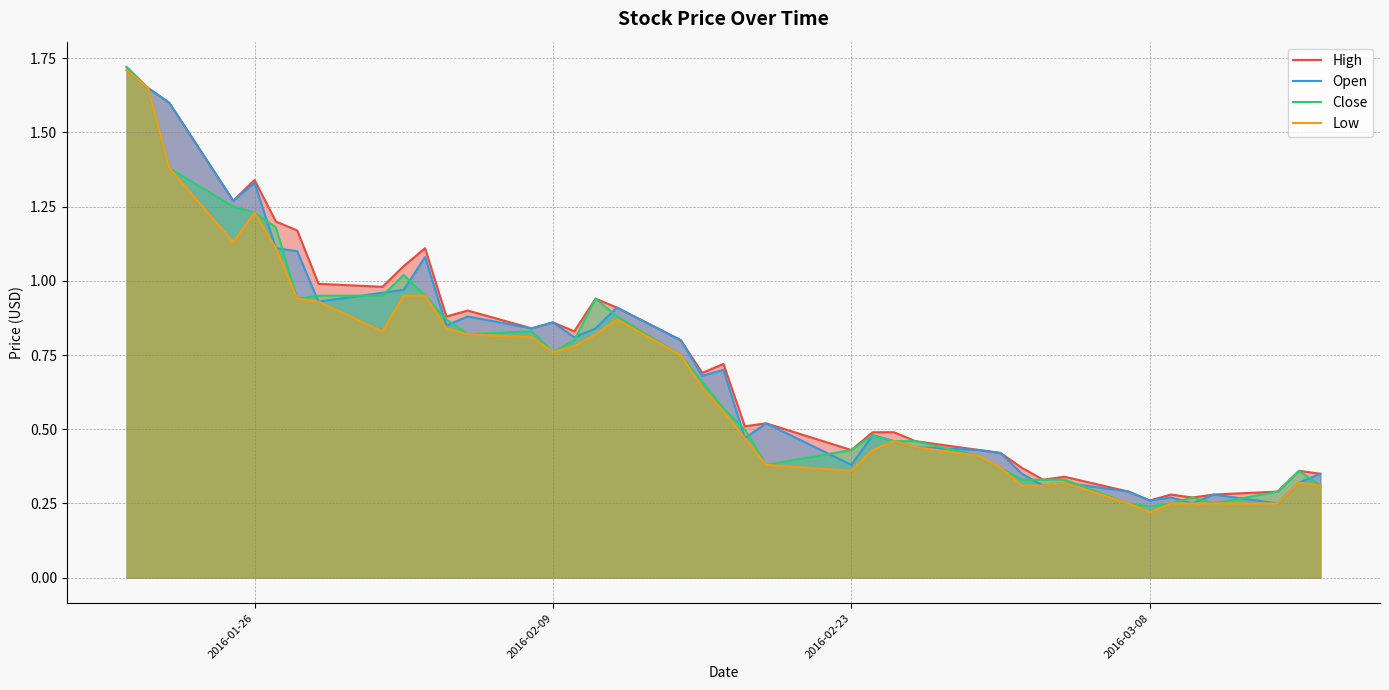

Which series changed the most between 2016-01-26 and 2016-03-08?

High